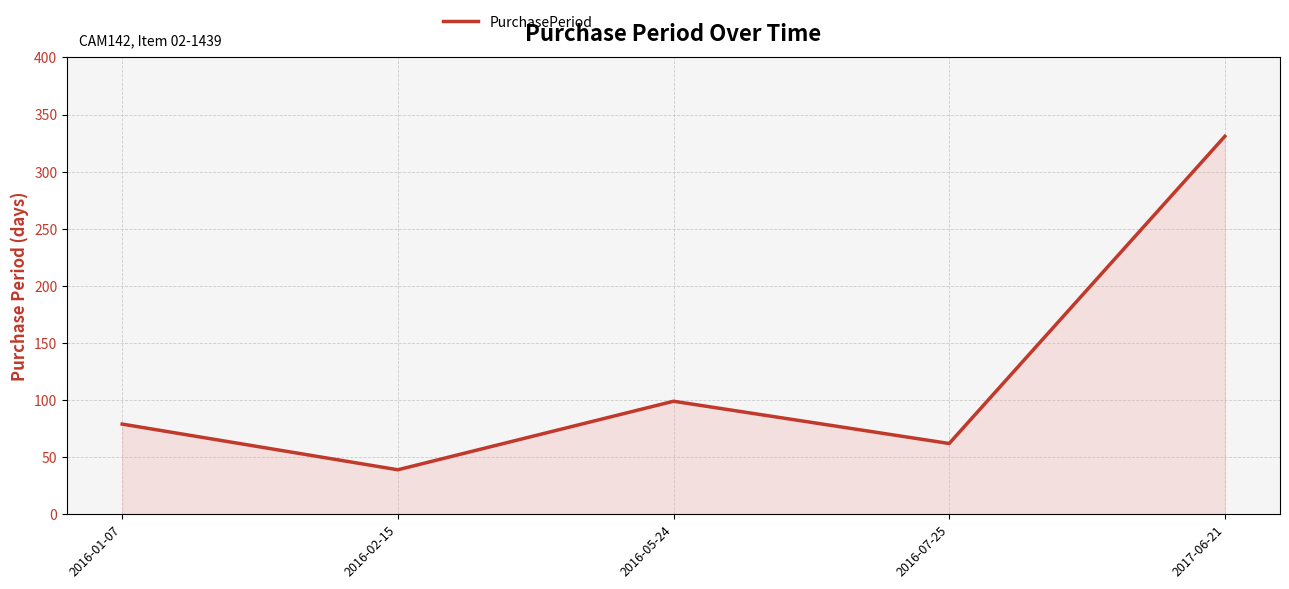

Does the chart have visible grid lines?

Yes